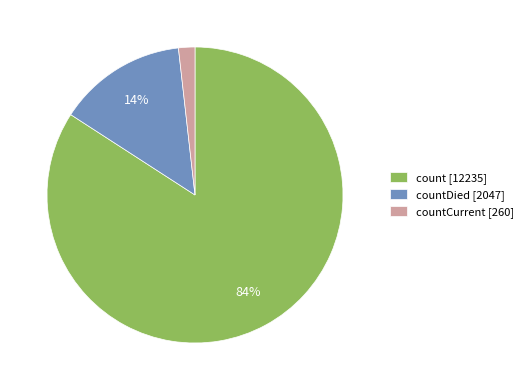

Rank the categories by value from lowest to highest.

countCurrent [260], countDied [2047], count [12235]